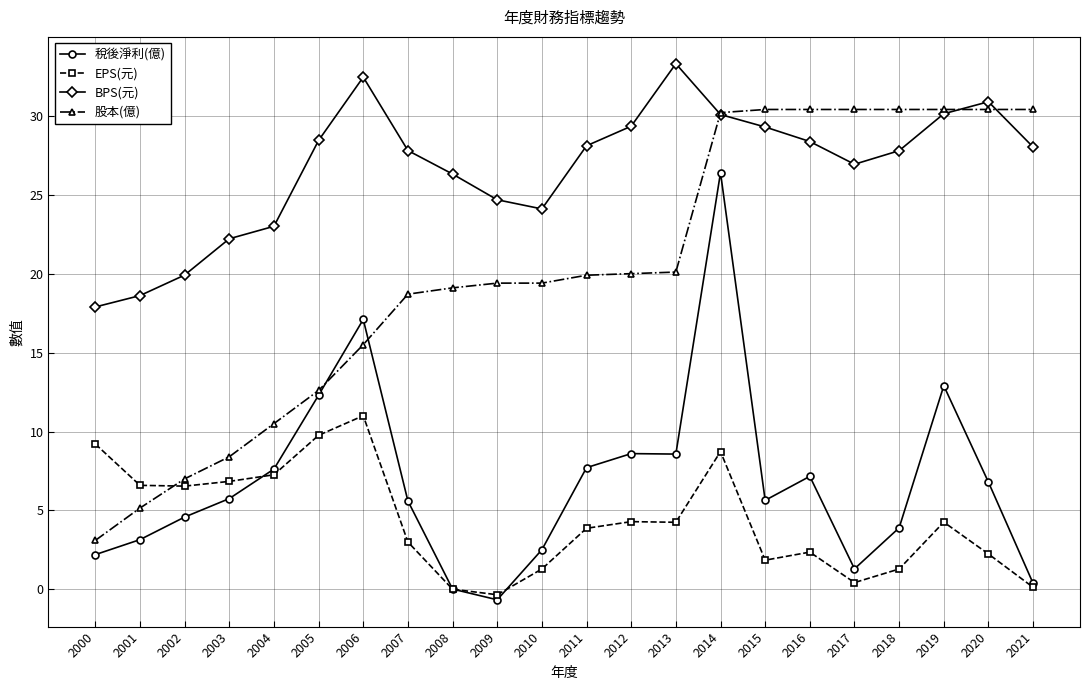

How many values in the 稅後淨利(億) series are below 5?

9